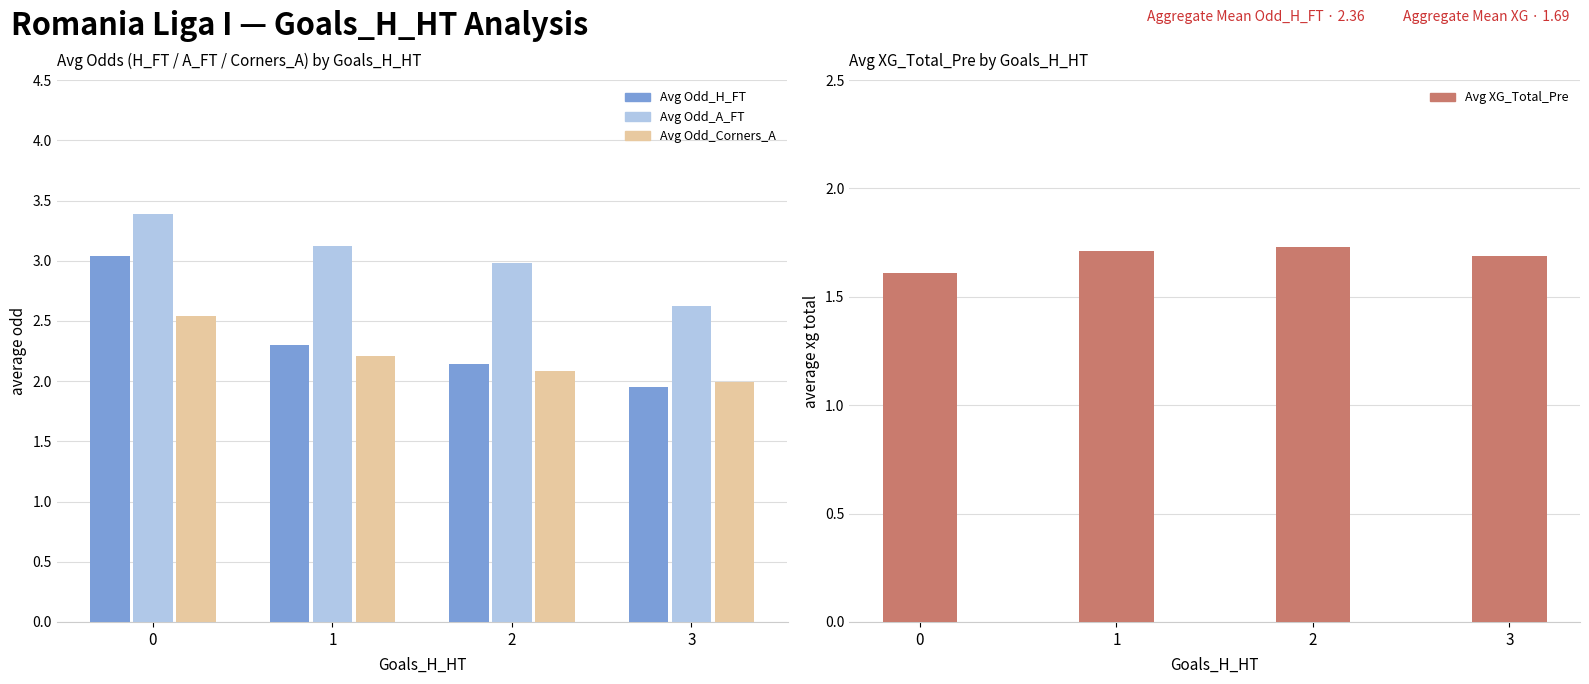

What is the smallest value displayed?

1.6